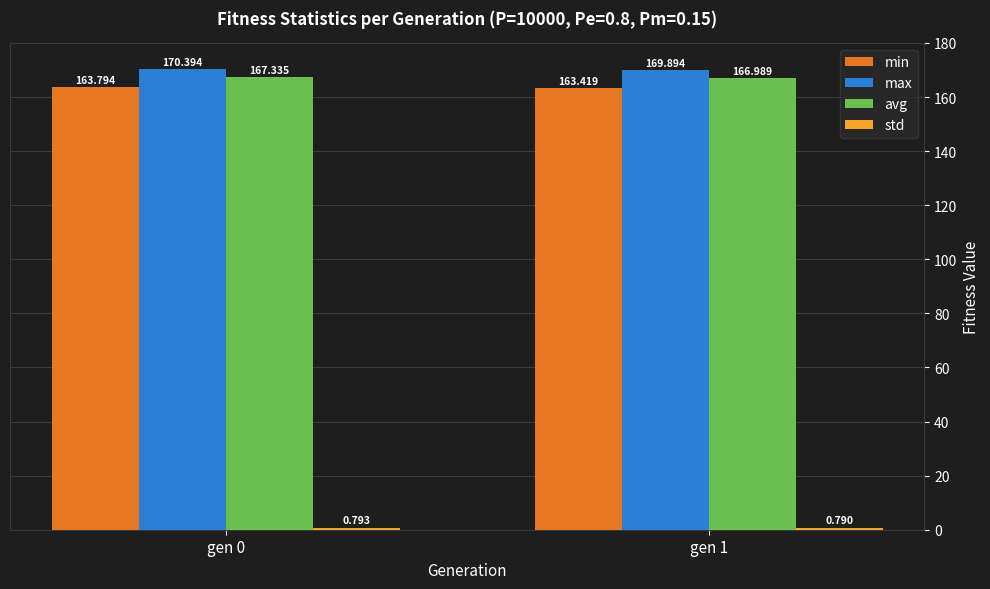

Is it true that max equals 170.4 at gen 0?

True